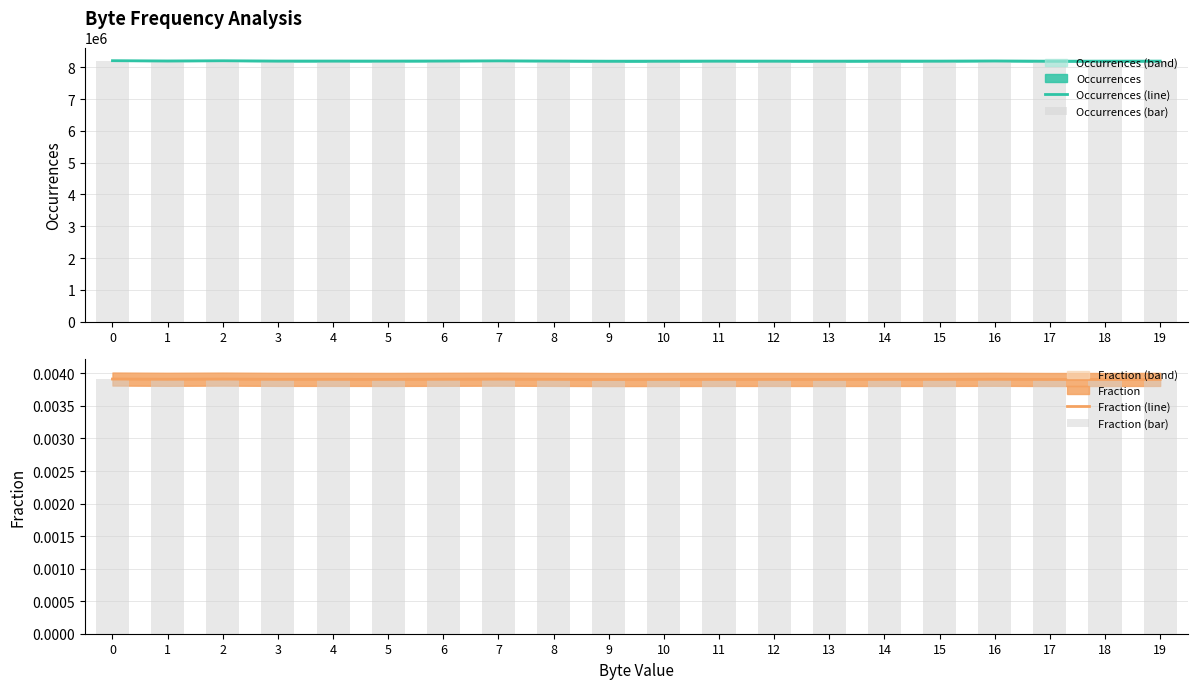

Reading left to right, transcribe all the data shown in this chart.

Occurrences (line): 0=8205906.0	1=8197657.0	2=8203901.0	3=8195020.0	4=8195086.0	5=8194329.0	6=8196802.0	7=8201161.0	8=8195717.0	9=8190387.0	10=8192120.0	11=8194086.0	12=8193256.0	13=8191773.0	14=8193887.0	15=8193649.0	16=8198068.0	17=8190706.0	18=8191944.0	19=8193175.0
Occurrences (bar): 0=8205906.0	1=8197657.0	2=8203901.0	3=8195020.0	4=8195086.0	5=8194329.0	6=8196802.0	7=8201161.0	8=8195717.0	9=8190387.0	10=8192120.0	11=8194086.0	12=8193256.0	13=8191773.0	14=8193887.0	15=8193649.0	16=8198068.0	17=8190706.0	18=8191944.0	19=8193175.0
Fraction (line): 0=0.0	1=0.0	2=0.0	3=0.0	4=0.0	5=0.0	6=0.0	7=0.0	8=0.0	9=0.0	10=0.0	11=0.0	12=0.0	13=0.0	14=0.0	15=0.0	16=0.0	17=0.0	18=0.0	19=0.0
Fraction (bar): 0=0.0	1=0.0	2=0.0	3=0.0	4=0.0	5=0.0	6=0.0	7=0.0	8=0.0	9=0.0	10=0.0	11=0.0	12=0.0	13=0.0	14=0.0	15=0.0	16=0.0	17=0.0	18=0.0	19=0.0